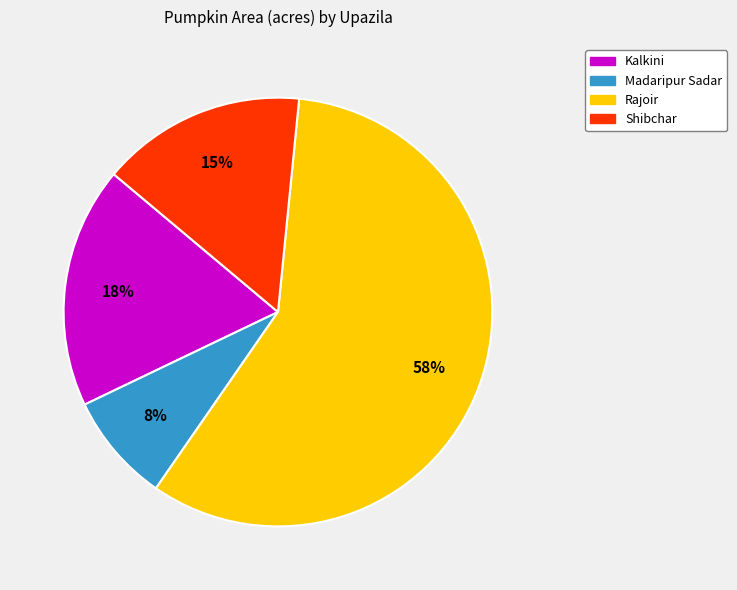

What is the smallest slice in the pie chart?

Madaripur Sadar